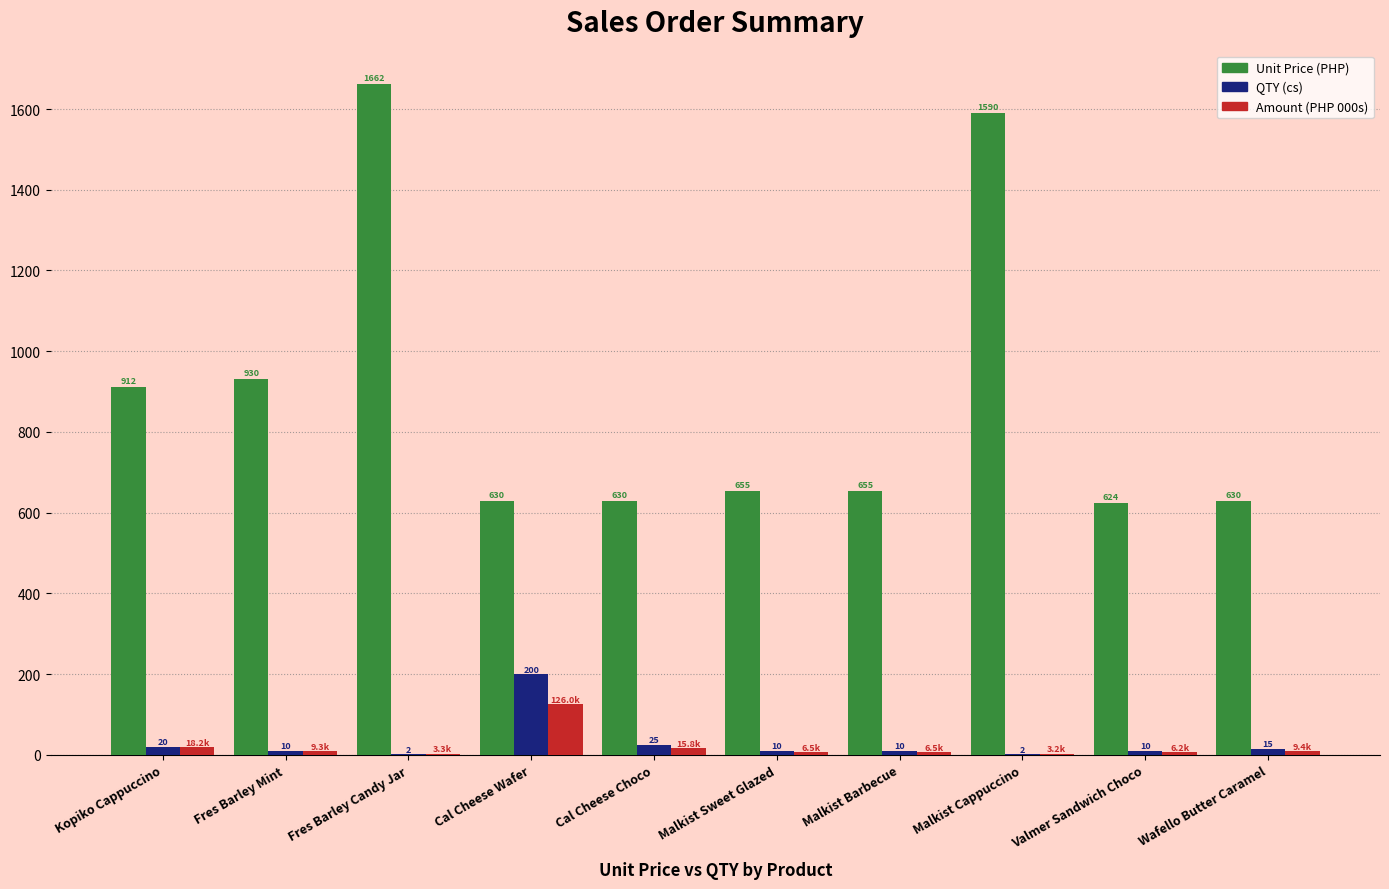

At which category is the sum across all series the highest?

Fres Barley Candy Jar